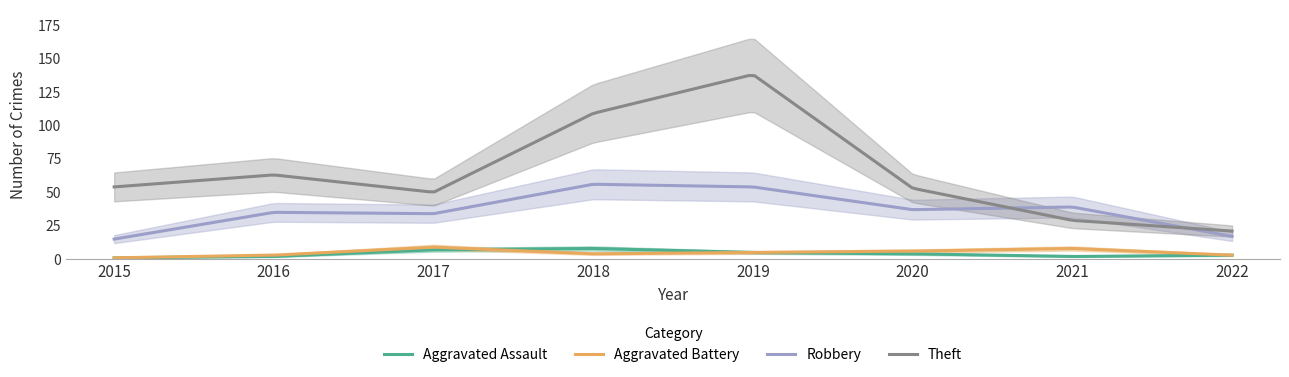

How many data points does each series have?

8